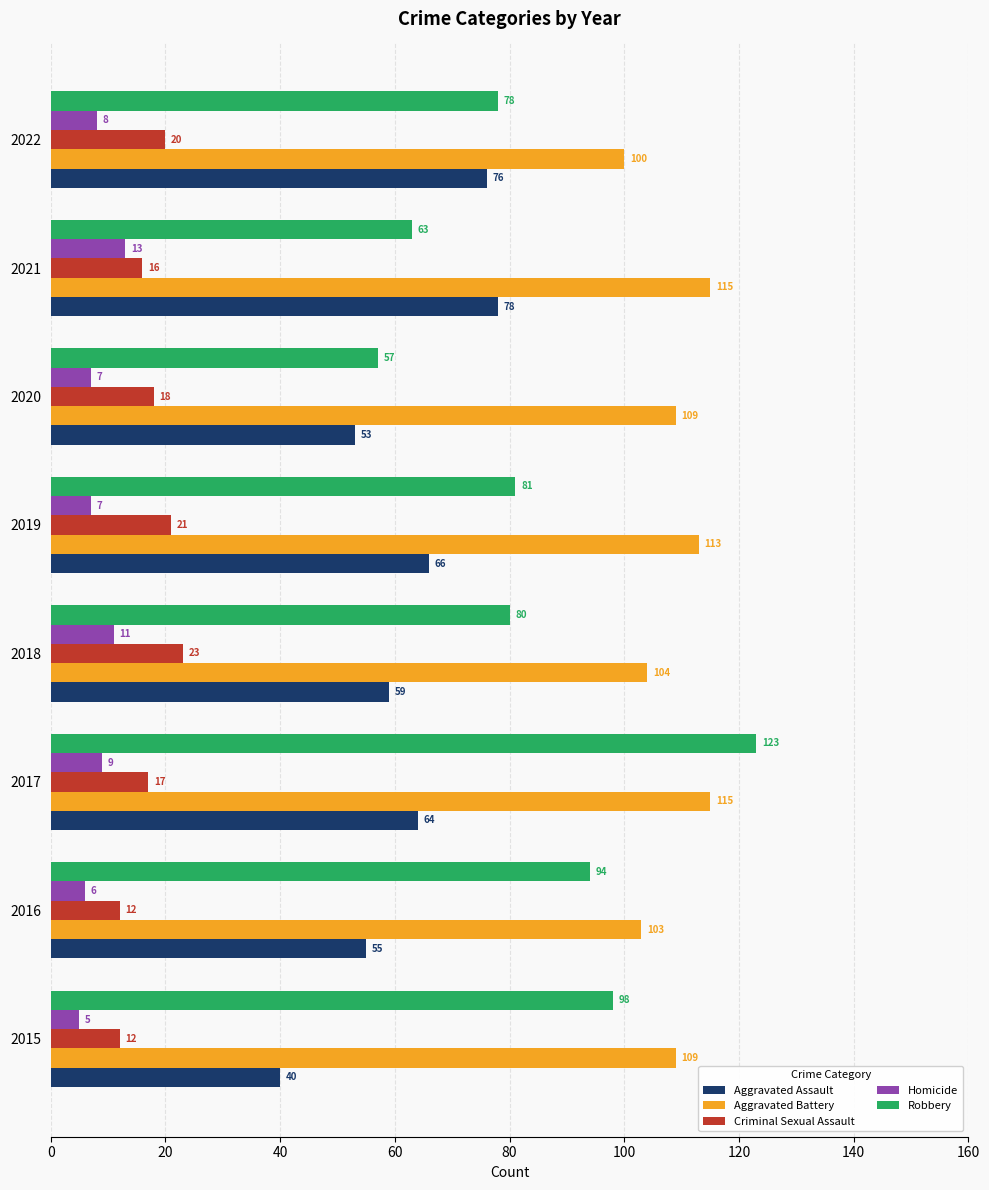

What are all the series names shown in the legend?

Aggravated Assault, Aggravated Battery, Criminal Sexual Assault, Homicide, Robbery